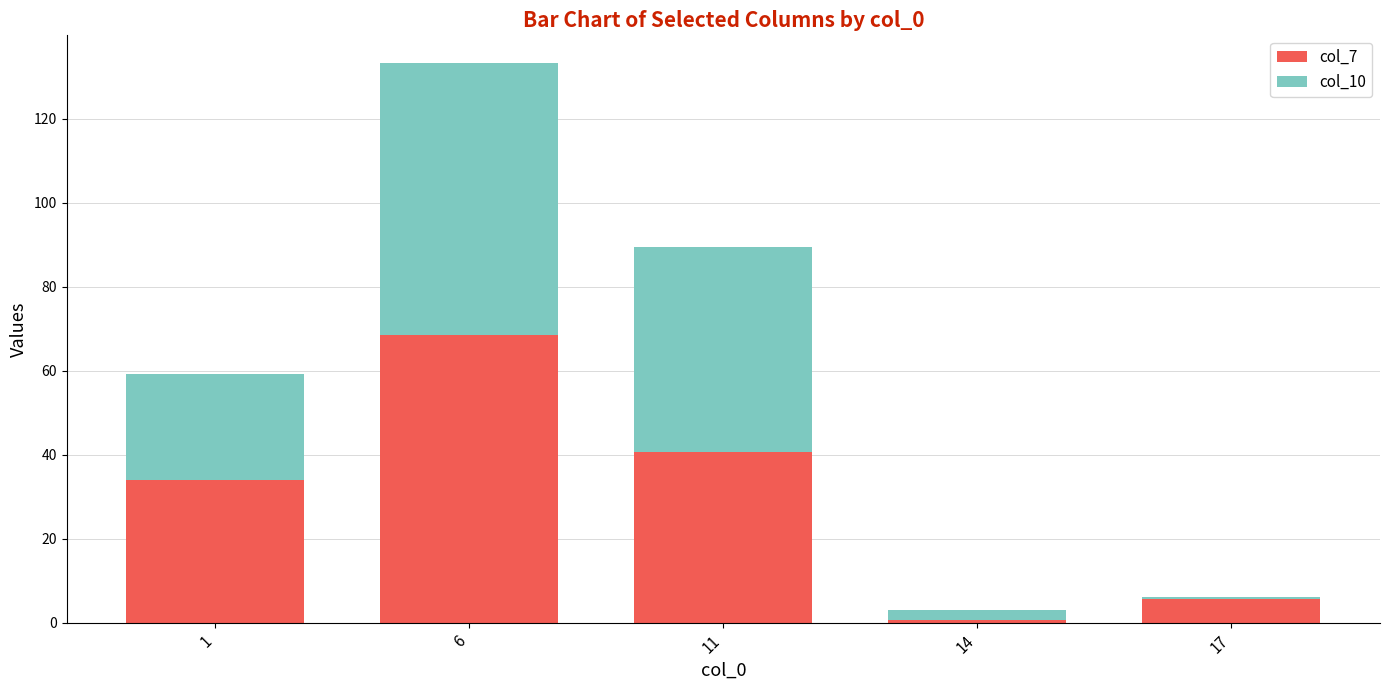

What is the maximum value for col_7?

68.4